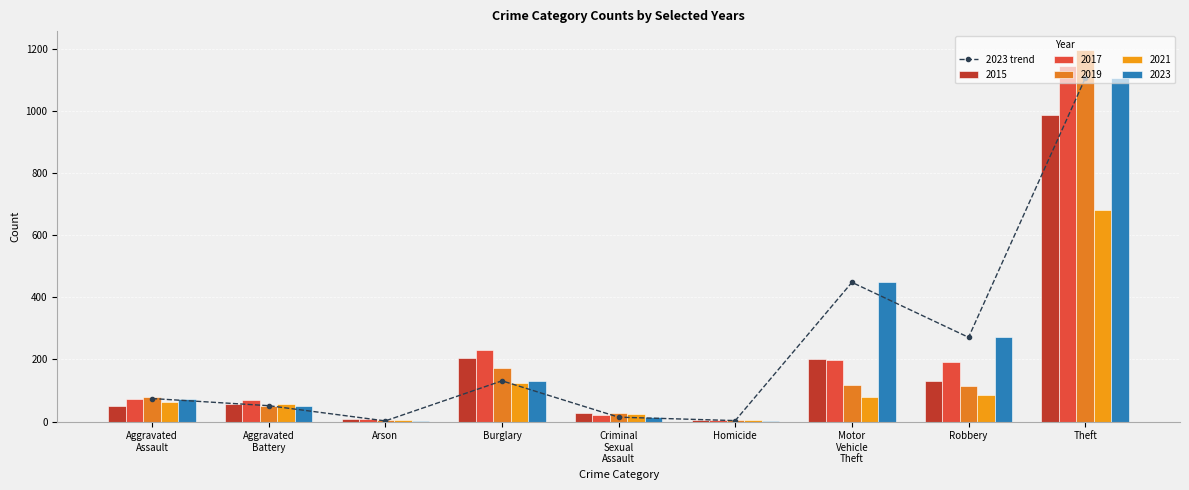

Reading right to left, what are all the values shown in this chart?

Theft=1105	Robbery=271	Motor
Vehicle
Theft=448	Homicide=3	Criminal
Sexual
Assault=14	Burglary=131	Arson=2	Aggravated
Battery=51	Aggravated
Assault=74